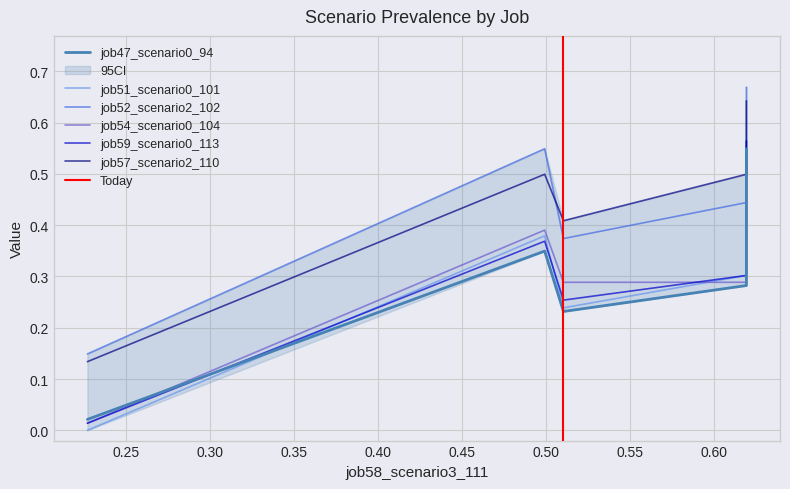

Is the value of job52_scenario2_102 at B11 greater than the value of job59_scenario0_113 at B54?

No